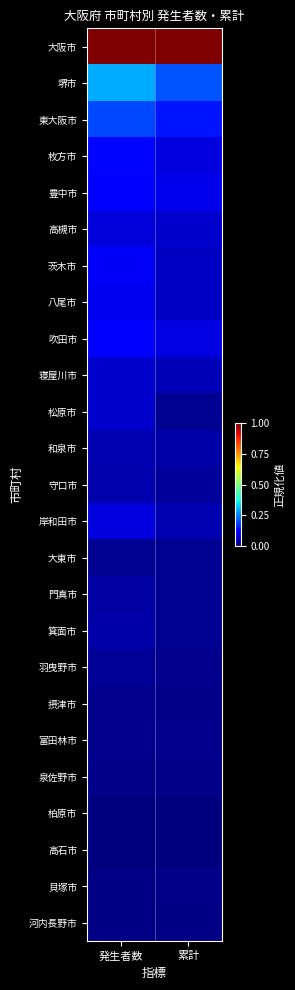

At which category is the sum across all series the highest?

発生者数